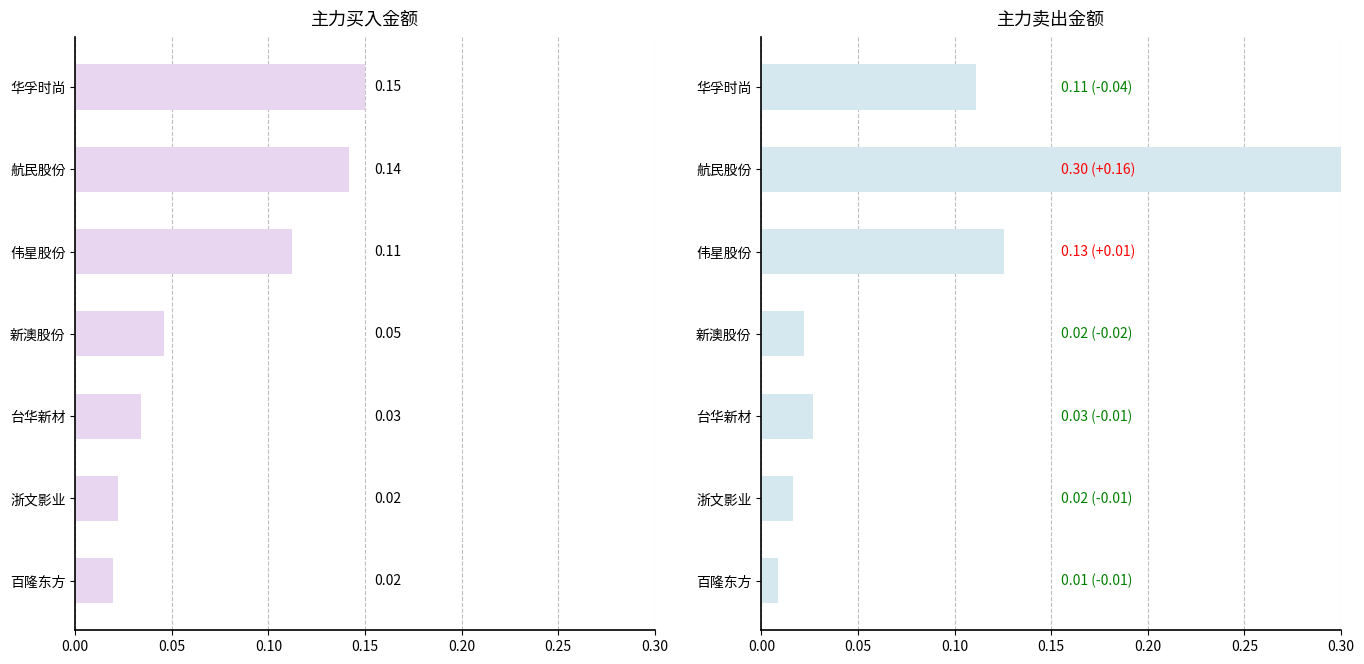

What is the maximum value shown in the chart?

0.3